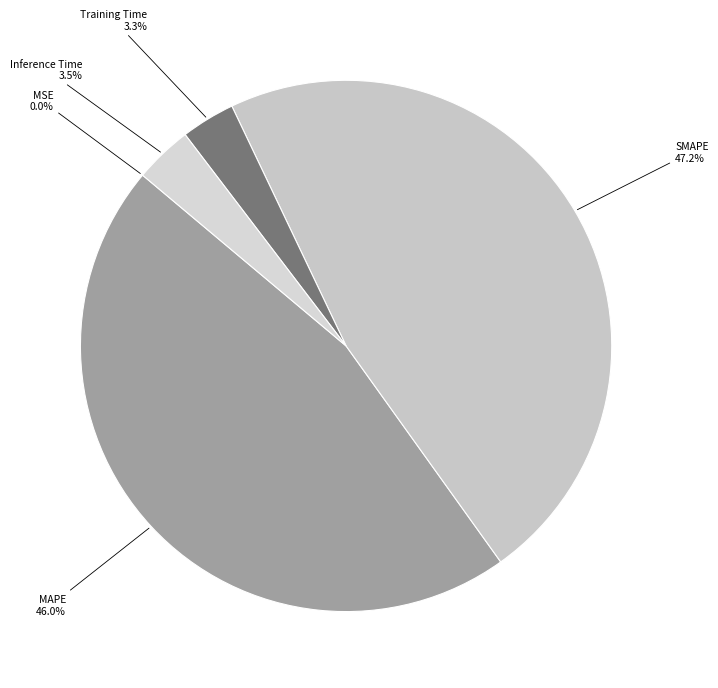

Does Training Time represent more than half of the total?

No